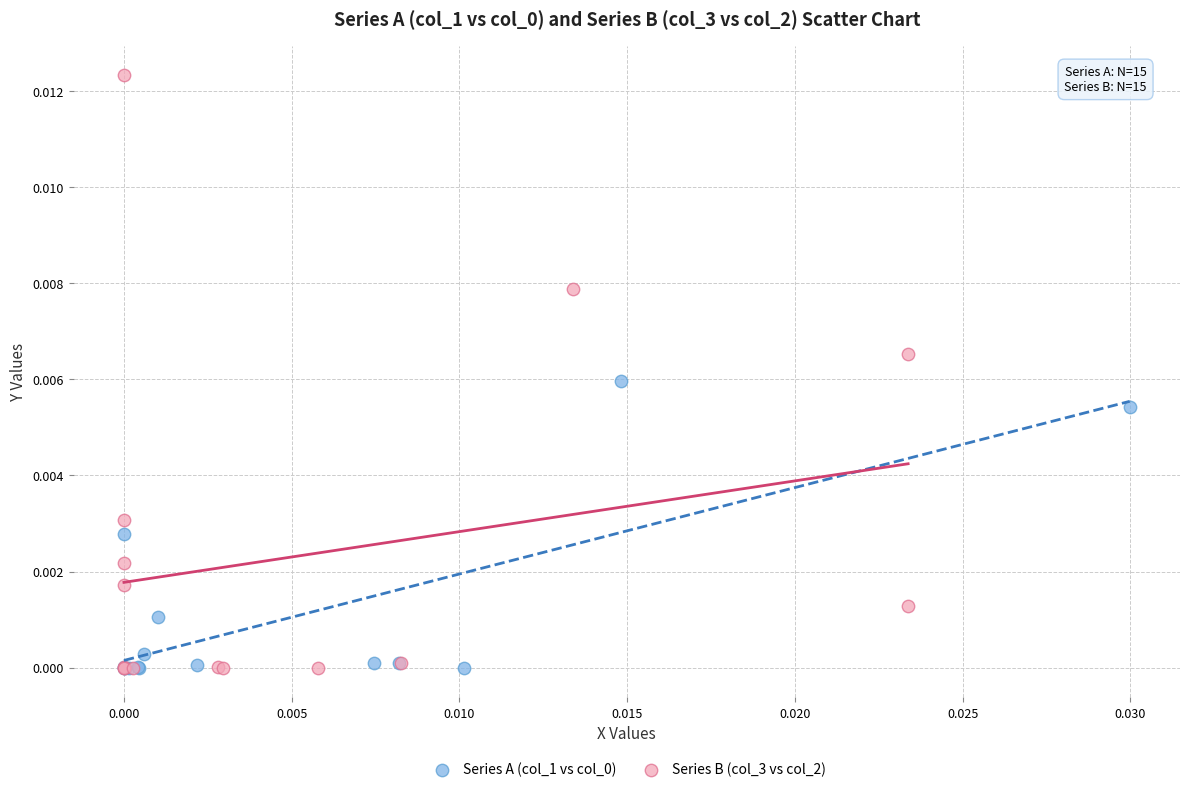

Which series contains the highest Y value?

Series B (col_3 vs col_2)